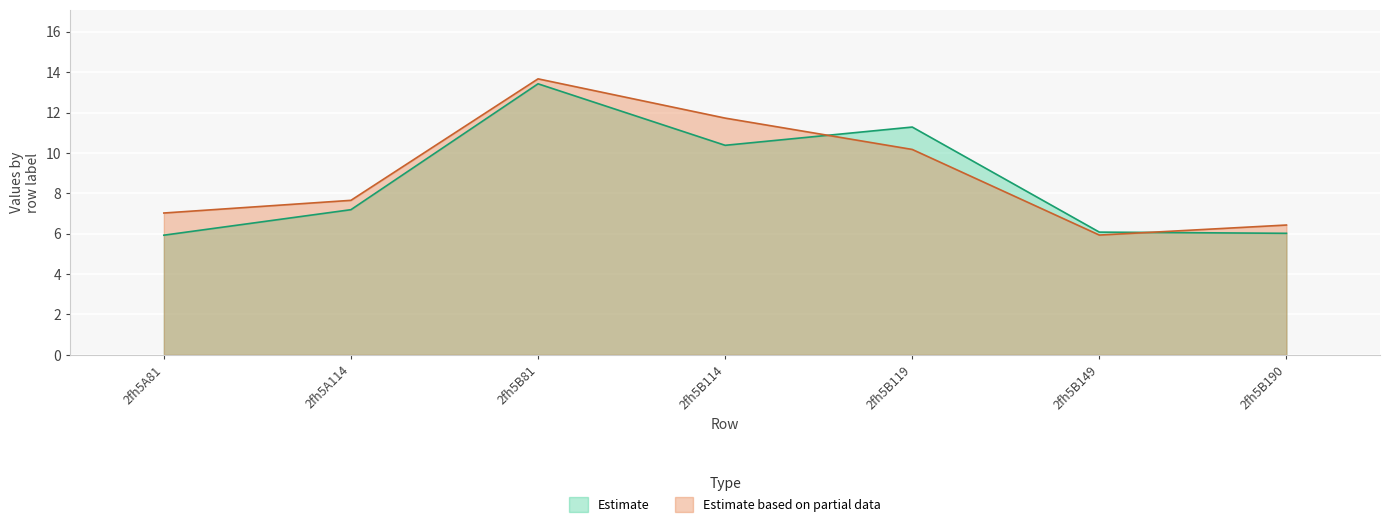

How many data points in Estimate are above 7?

4